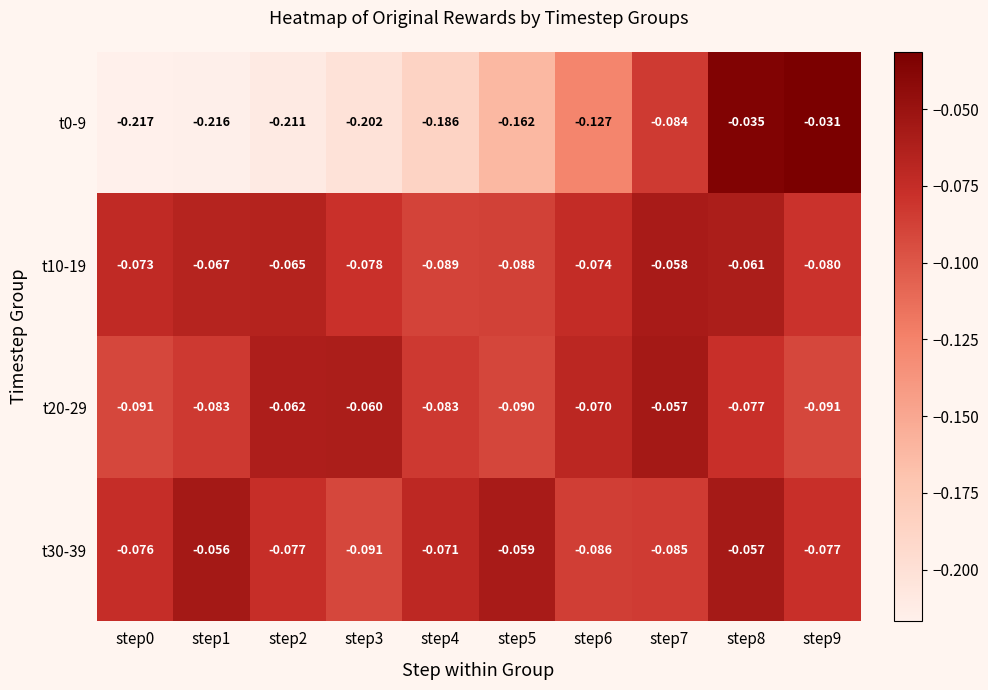

At which category is the sum across all series the highest?

step8